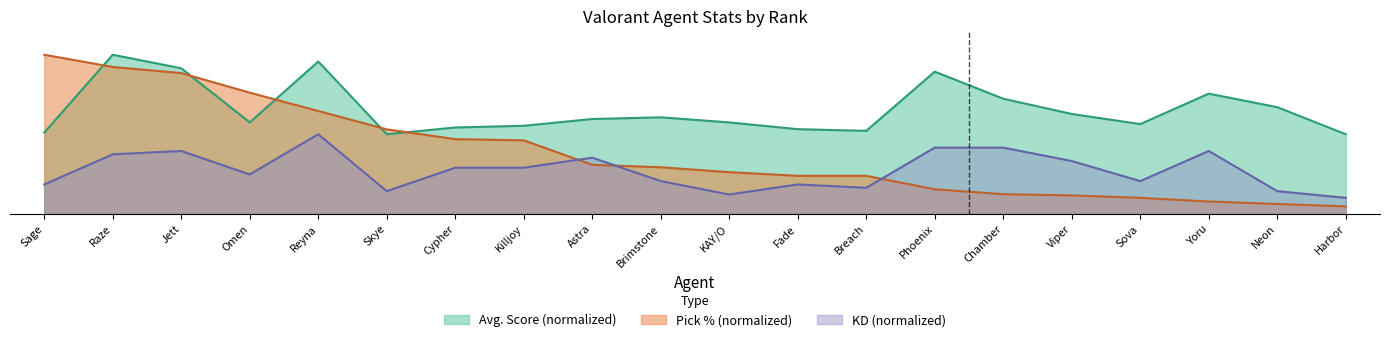

What is the difference between the highest and lowest values at Fade?

0.3